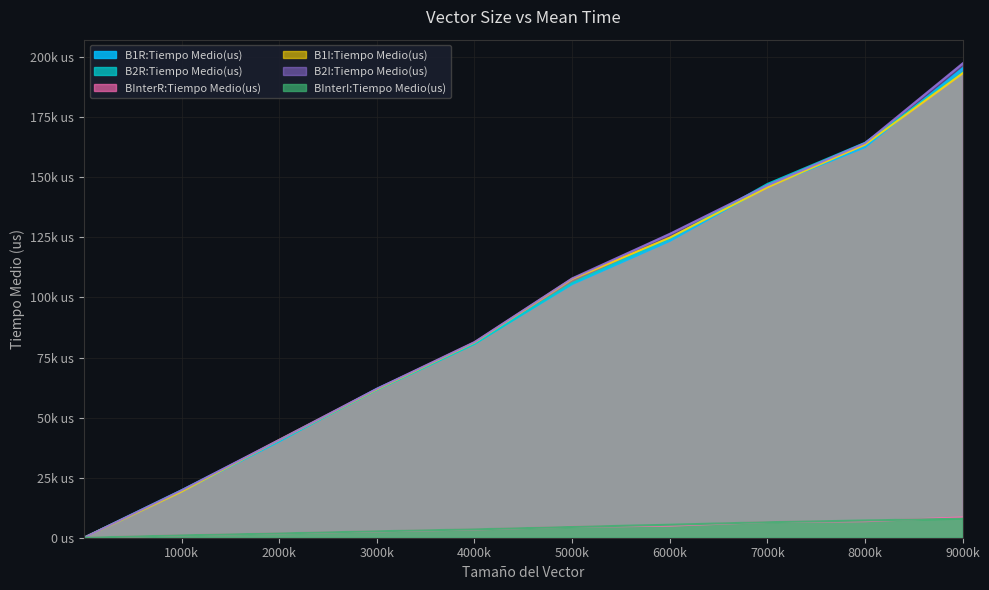

How many data points in BInterI:Tiempo Medio(us) are above 4492?

4